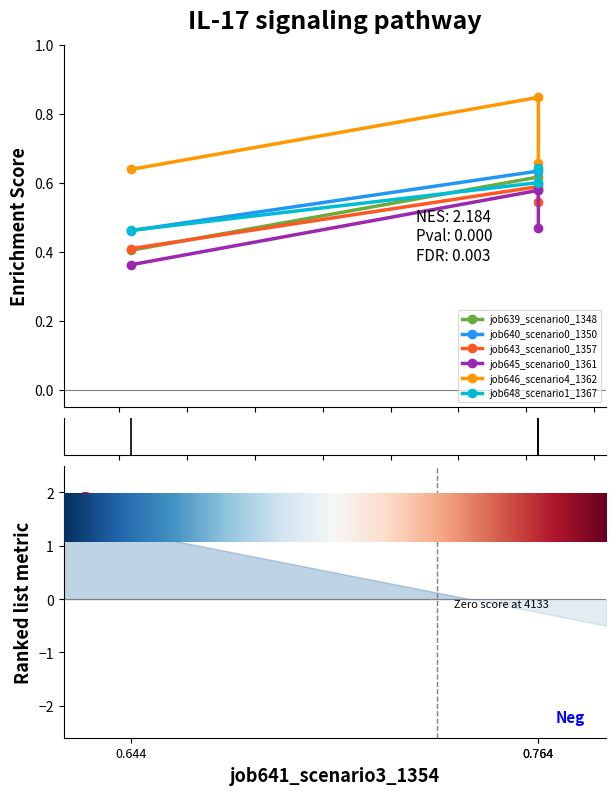

What is the difference between the job648_scenario1_1367 values at 0.764 and 0.644?

0.2